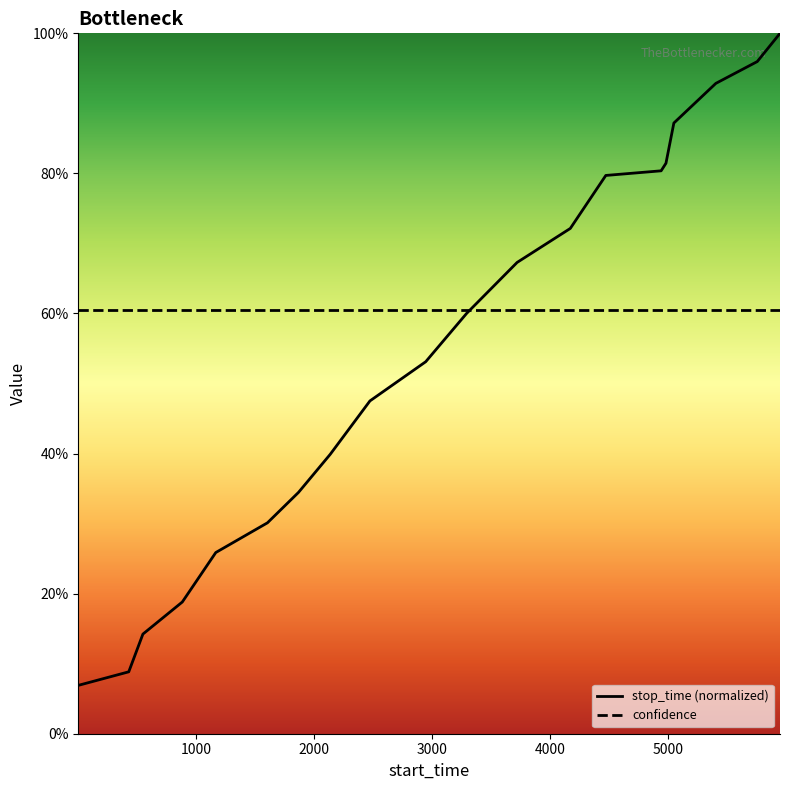

What are all the series names shown in the legend?

stop_time (normalized), confidence